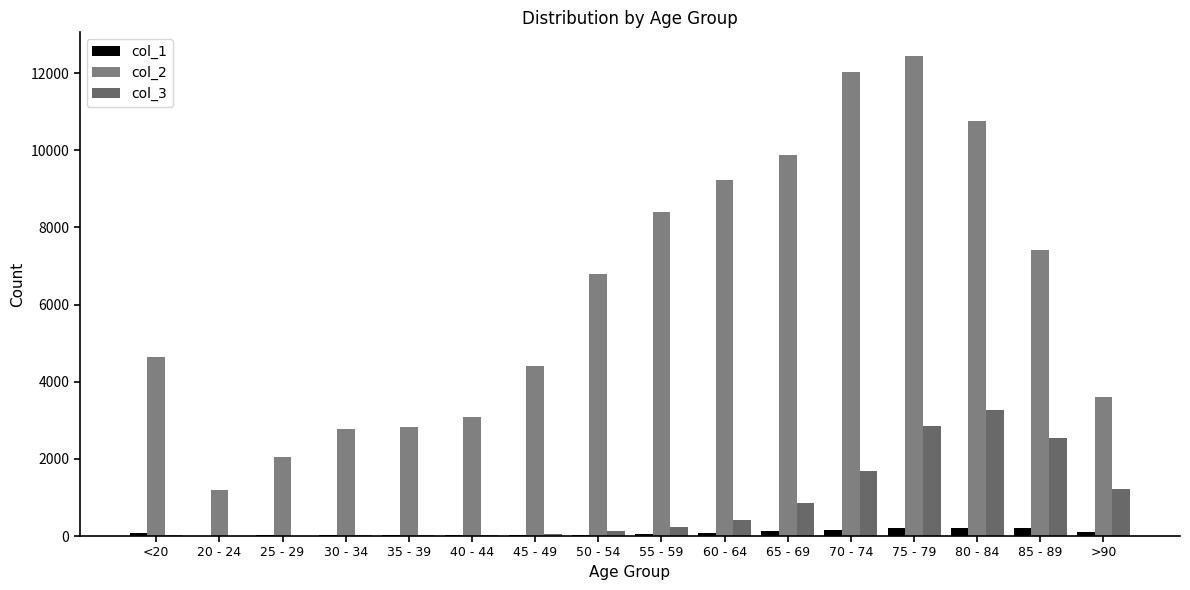

Are the bars grouped side by side (vs. stacked)?

Yes